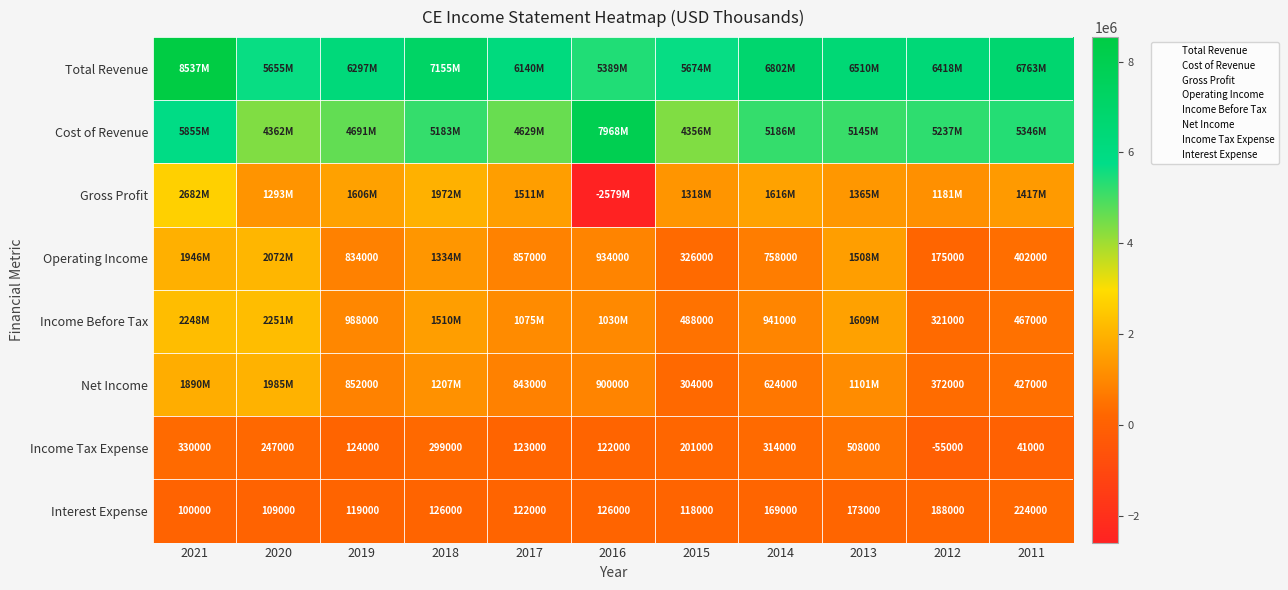

At which category is the sum across all series the highest?

2021